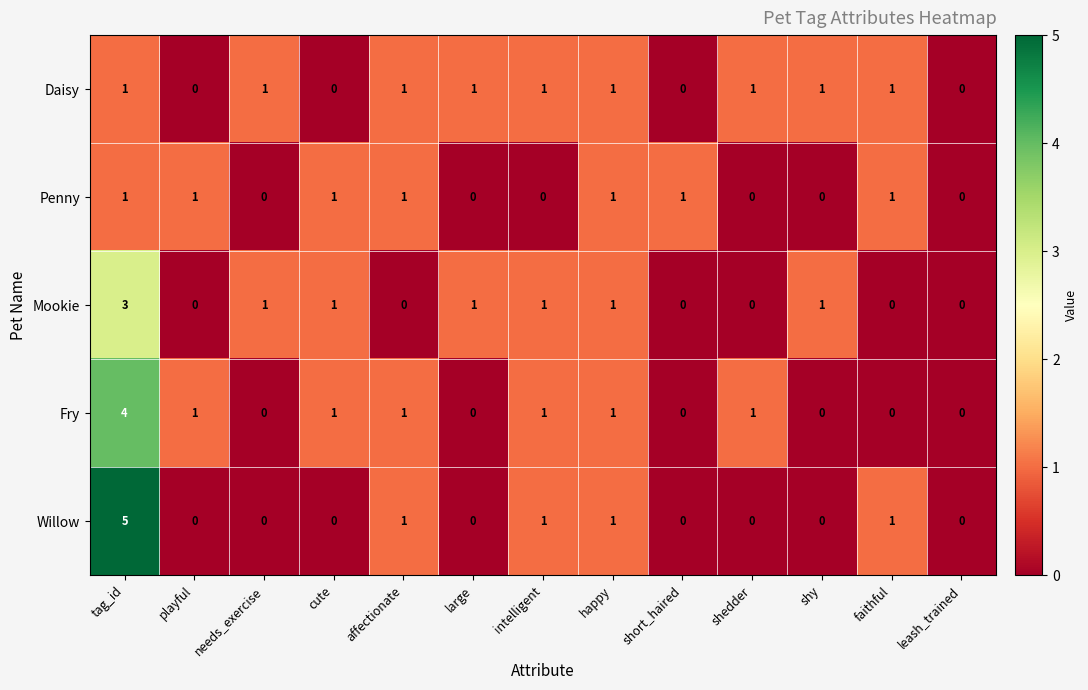

What is the maximum value for Willow?

5